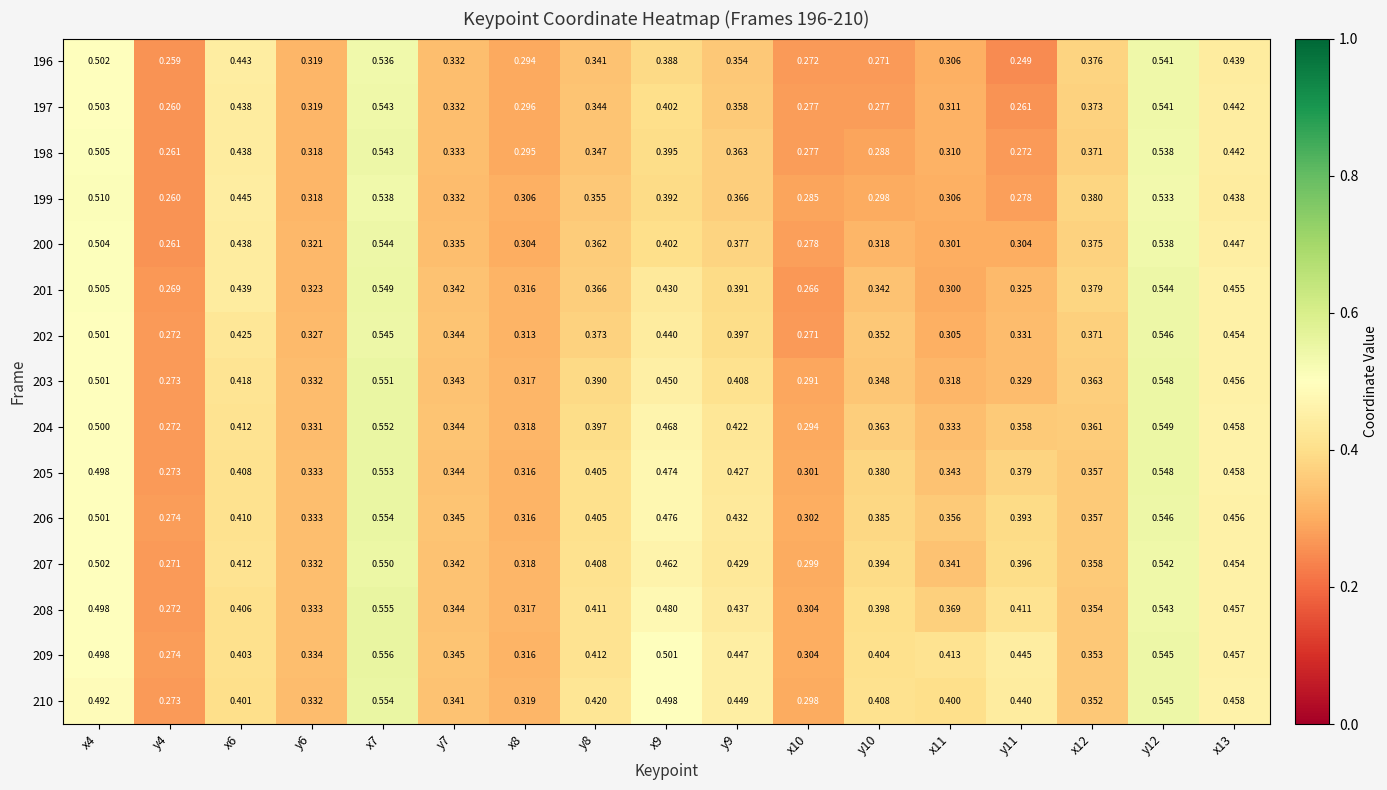

At how many categories does at least one series exceed 0?

17